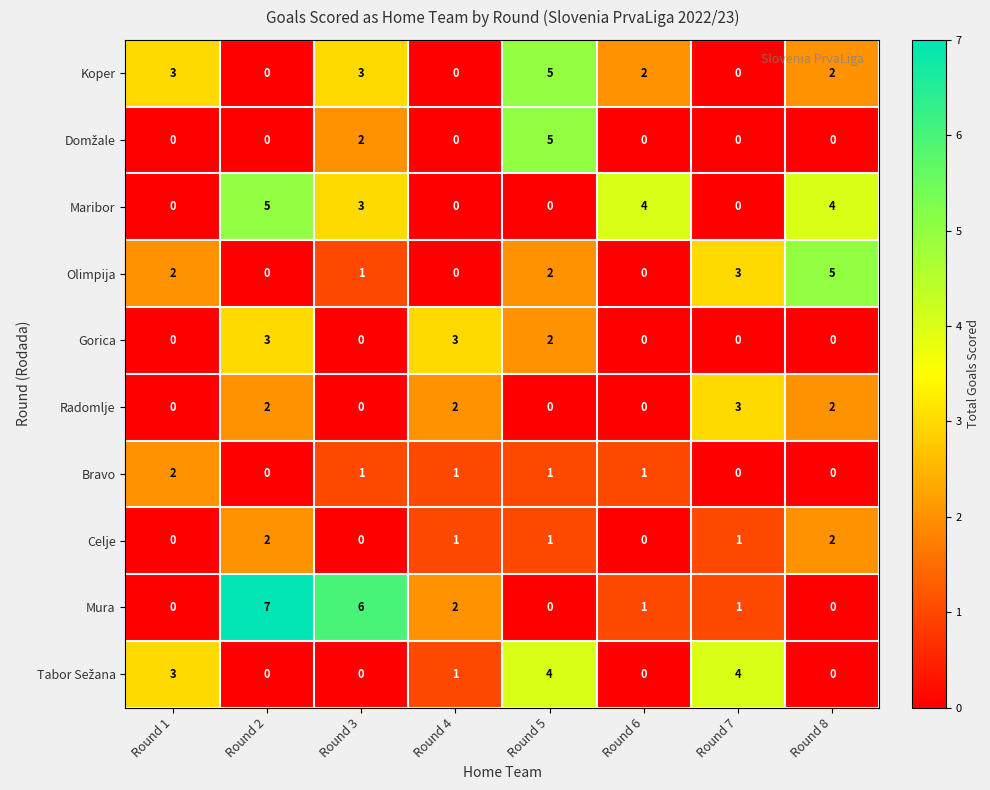

Which category has the highest value in the Bravo series?

Round 1